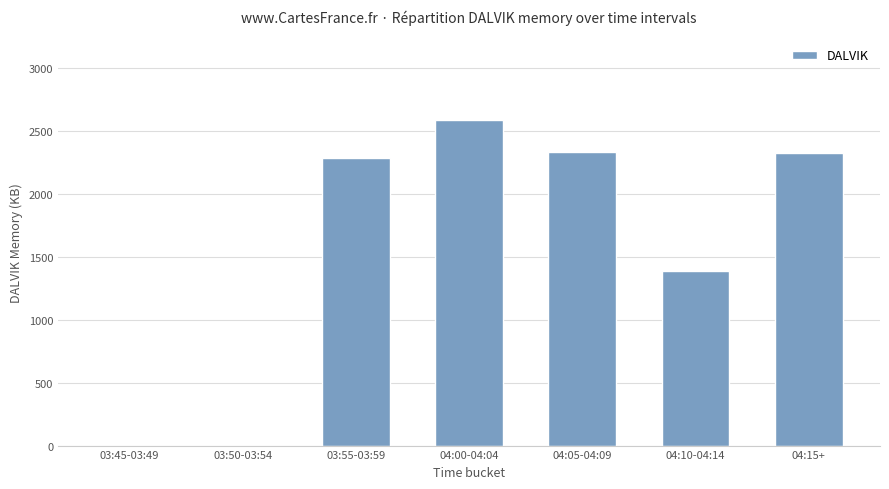

At which label is the value closest to 1293?

04:10-04:14